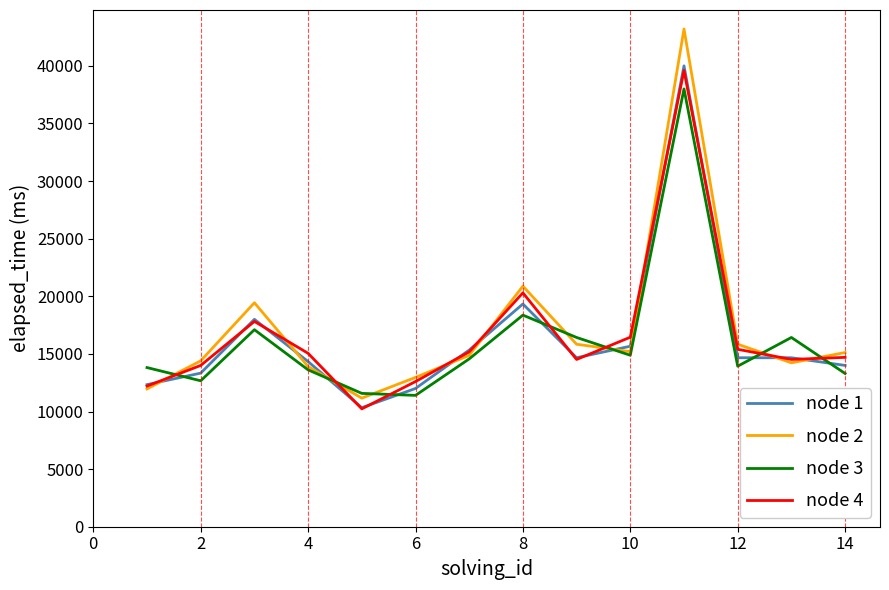

How many lines are shown in the chart?

4